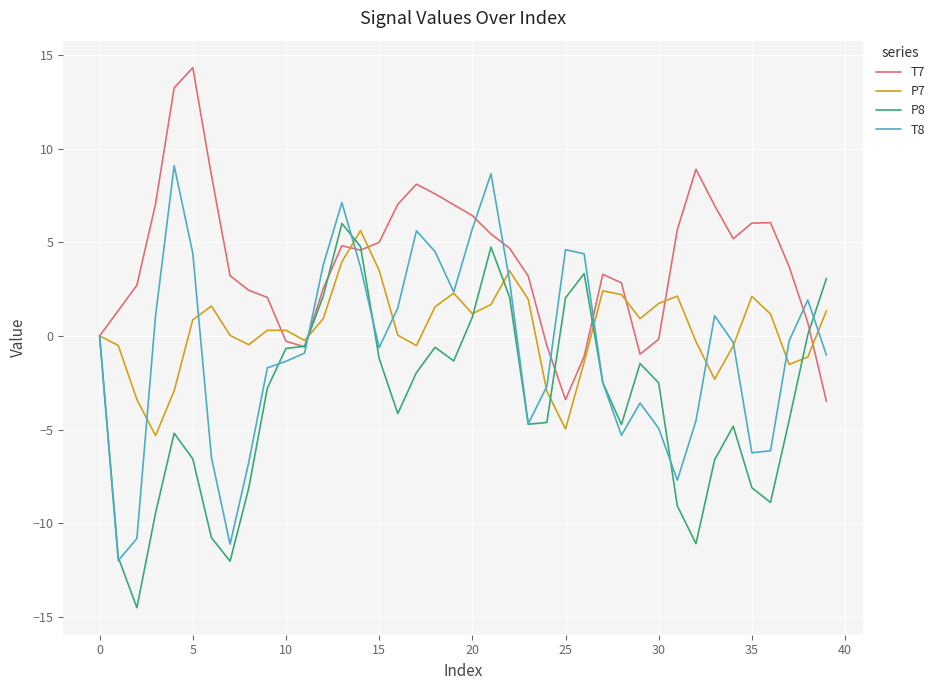

How many lines are shown in the chart?

4